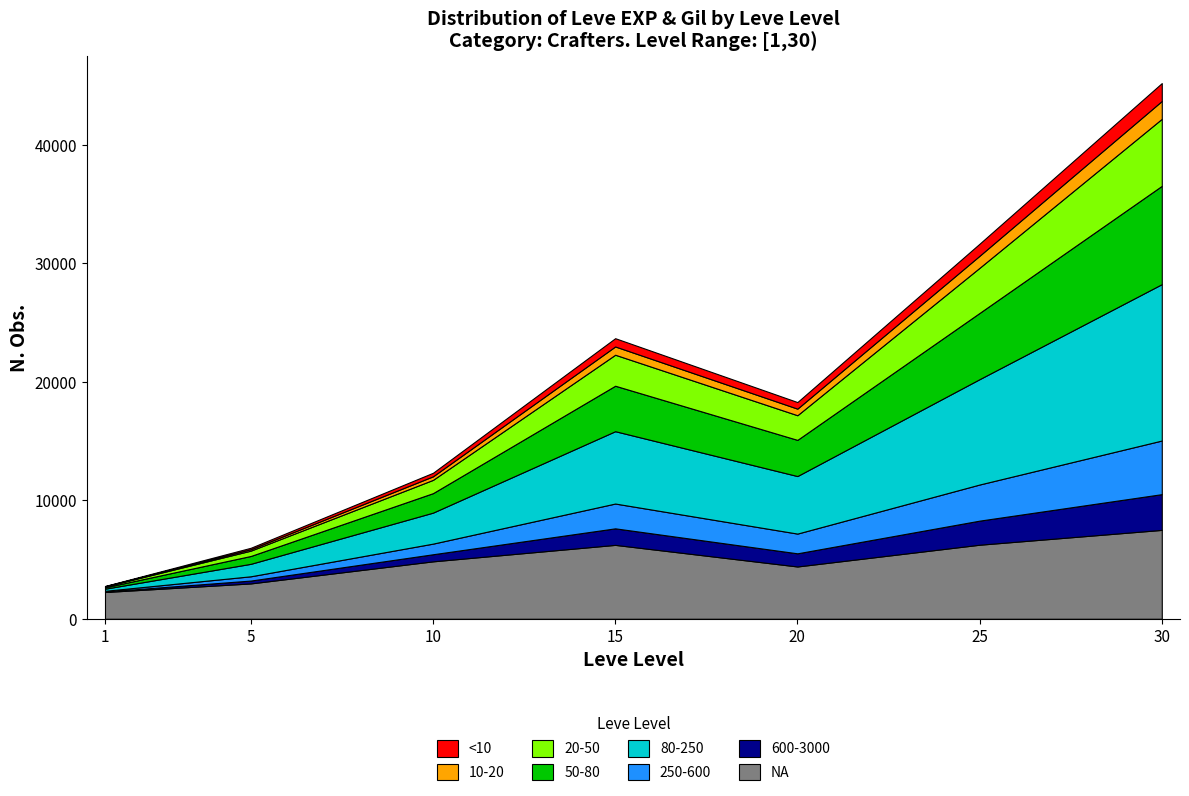

Is the value of Leve Level at 31 greater than the value of Leve EXP at 13?

No